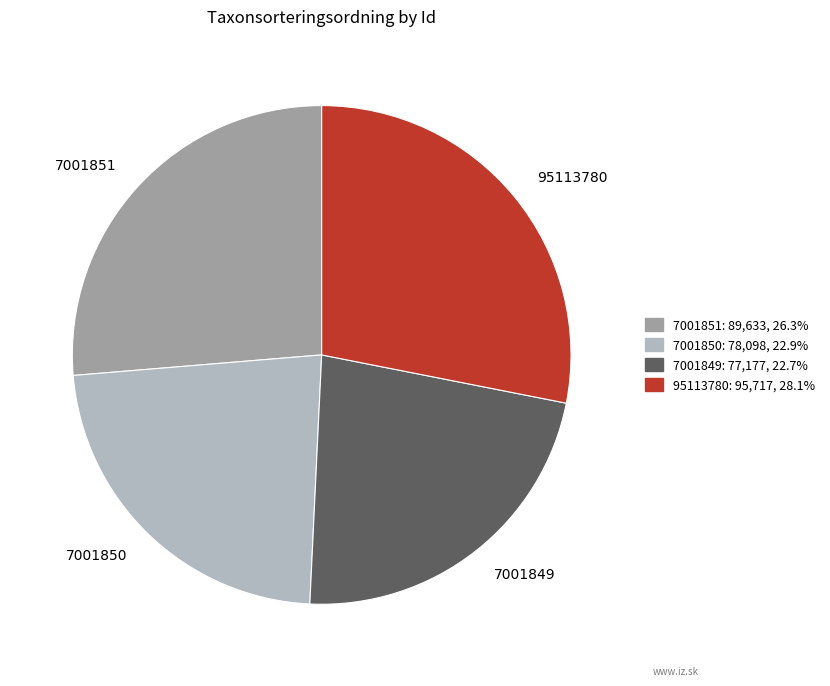

Do 7001849 and 7001850 together represent more than half of the pie?

No